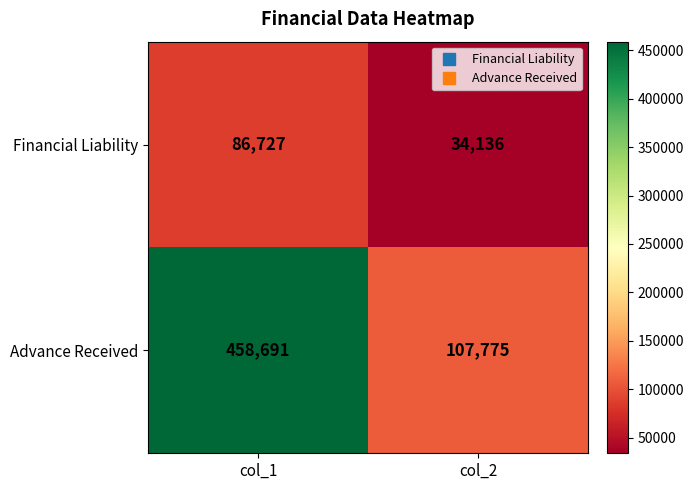

What value does the Financial Liability series have at col_1?

86727